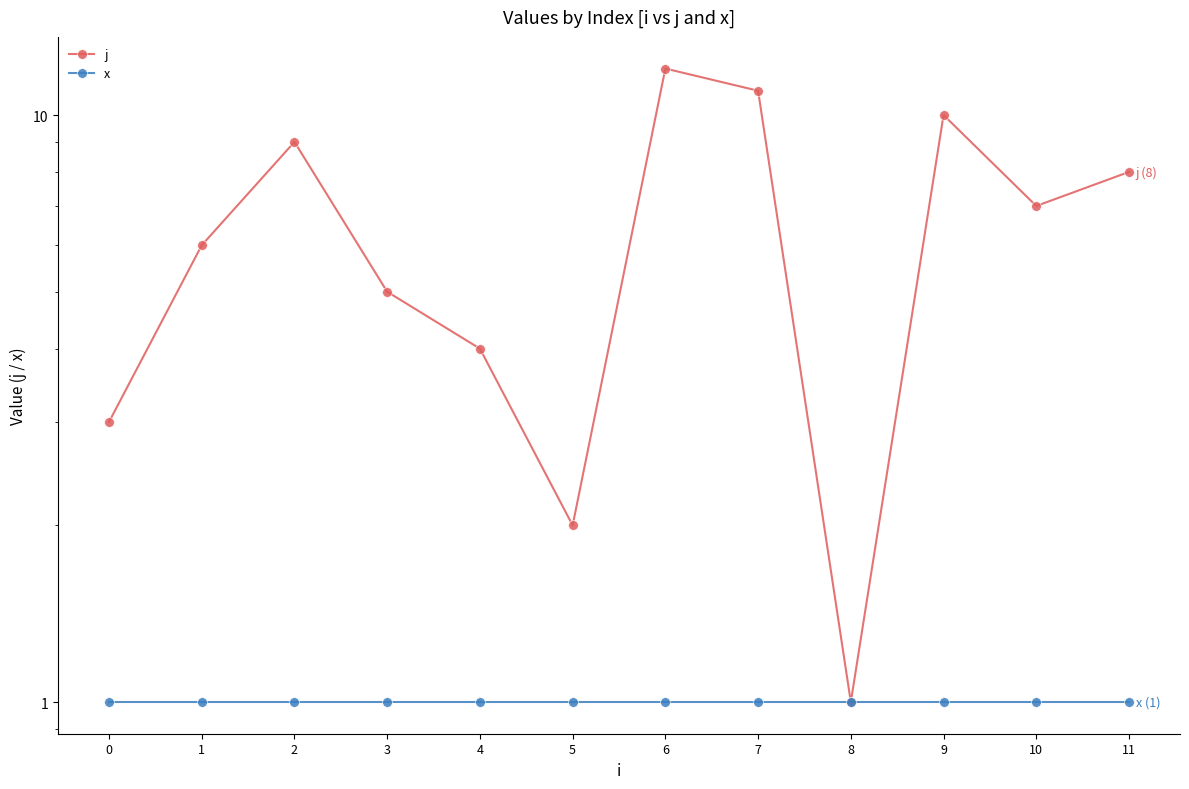

Reading left to right, list all the values displayed in this chart.

j: 0=3	1=6	2=9	3=5	4=4	5=2	6=12	7=11	8=1	9=10	10=7	11=8
x: 0=1	1=1	2=1	3=1	4=1	5=1	6=1	7=1	8=1	9=1	10=1	11=1